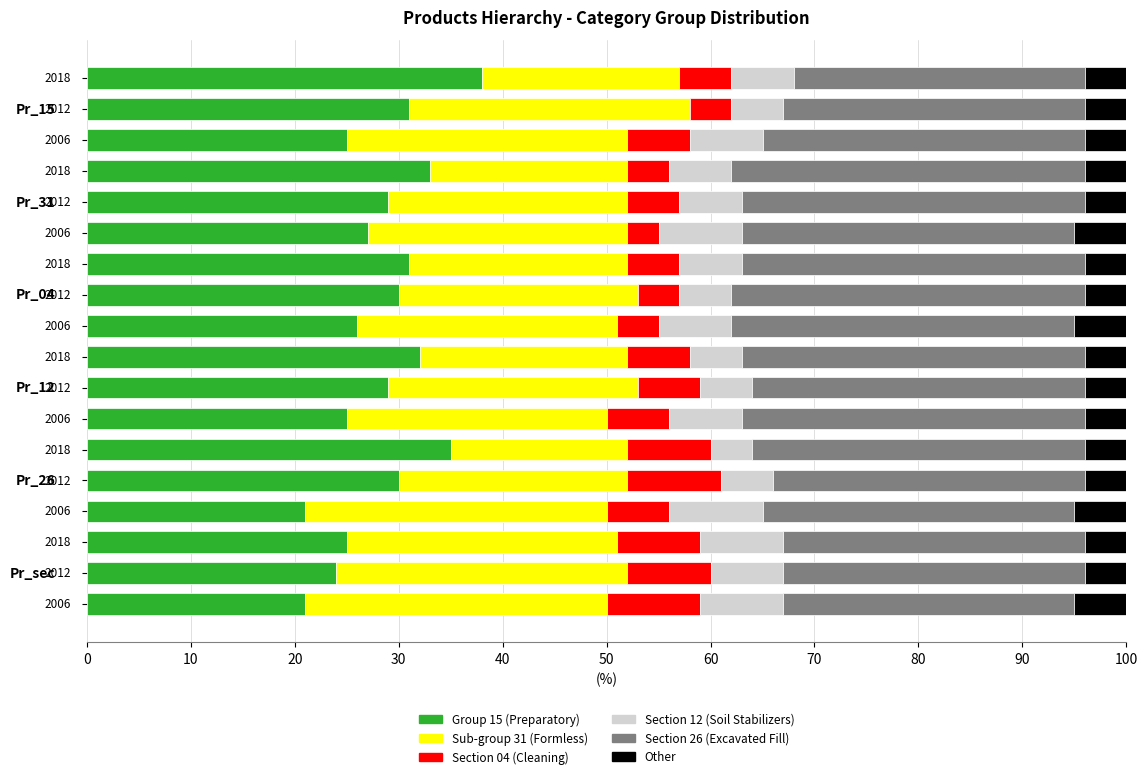

How many distinct data groups are displayed?

6